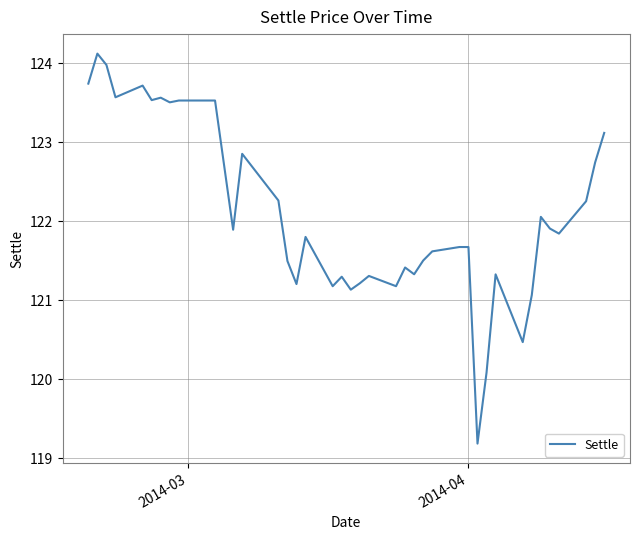

What is the difference between the maximum and minimum values?

4.9